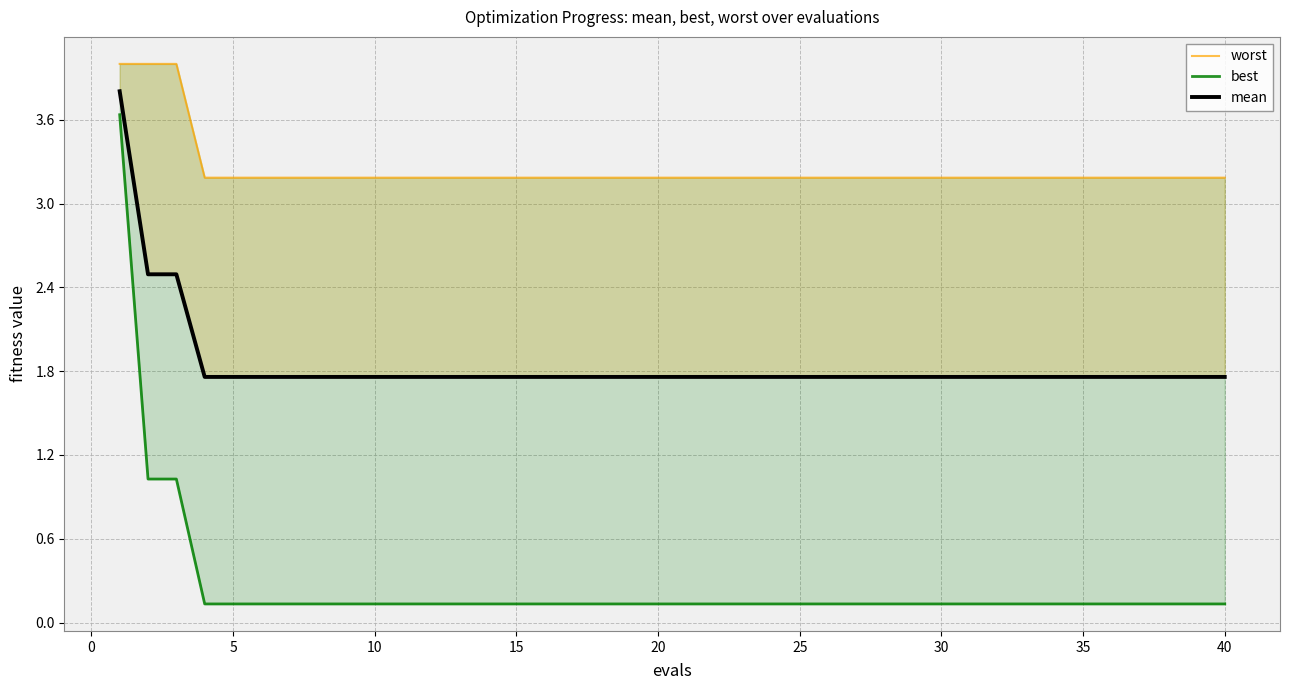

Reading left to right, extract all data points from this chart.

worst: 4.0	4.0	4.0	3.2	3.2	3.2	3.2	3.2	3.2	3.2	3.2	3.2	3.2	3.2	3.2	3.2	3.2	3.2	3.2	3.2	3.2	3.2	3.2	3.2	3.2	3.2	3.2	3.2	3.2	3.2	3.2	3.2	3.2	3.2	3.2	3.2	3.2	3.2	3.2	3.2
best: 3.6	1.0	1.0	0.1	0.1	0.1	0.1	0.1	0.1	0.1	0.1	0.1	0.1	0.1	0.1	0.1	0.1	0.1	0.1	0.1	0.1	0.1	0.1	0.1	0.1	0.1	0.1	0.1	0.1	0.1	0.1	0.1	0.1	0.1	0.1	0.1	0.1	0.1	0.1	0.1
mean: 3.8	2.5	2.5	1.8	1.8	1.8	1.8	1.8	1.8	1.8	1.8	1.8	1.8	1.8	1.8	1.8	1.8	1.8	1.8	1.8	1.8	1.8	1.8	1.8	1.8	1.8	1.8	1.8	1.8	1.8	1.8	1.8	1.8	1.8	1.8	1.8	1.8	1.8	1.8	1.8